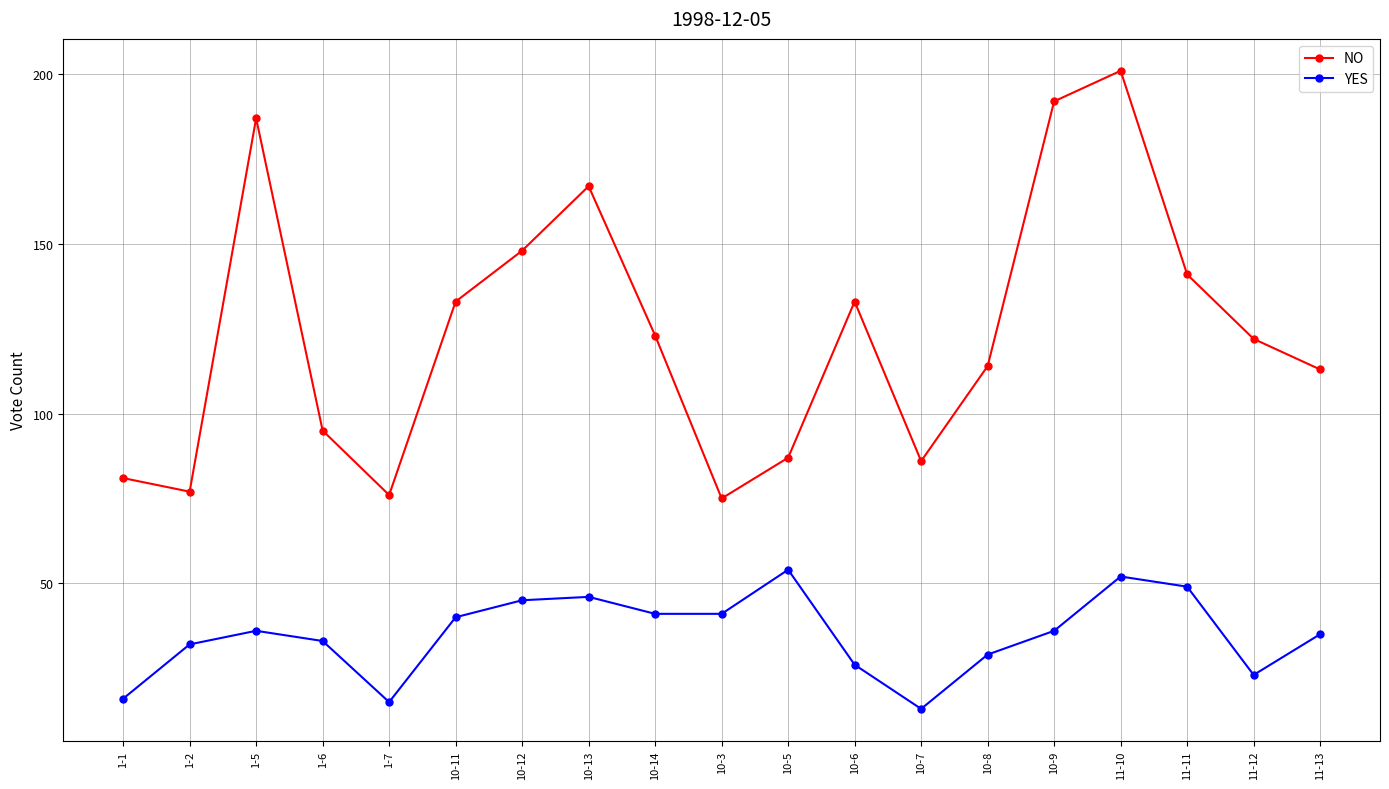

True or false: NO has more than 0 points higher than both neighbors.

True